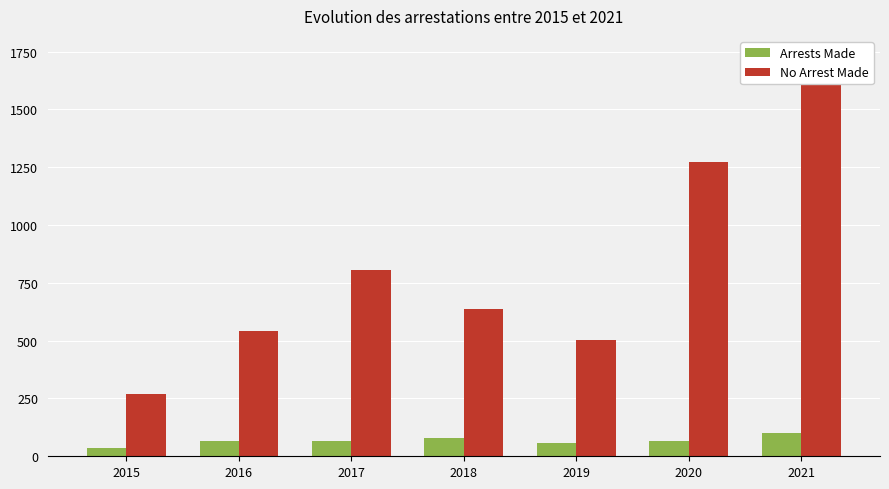

What is the value of the Arrests Made bar at the 7th from the left?

102